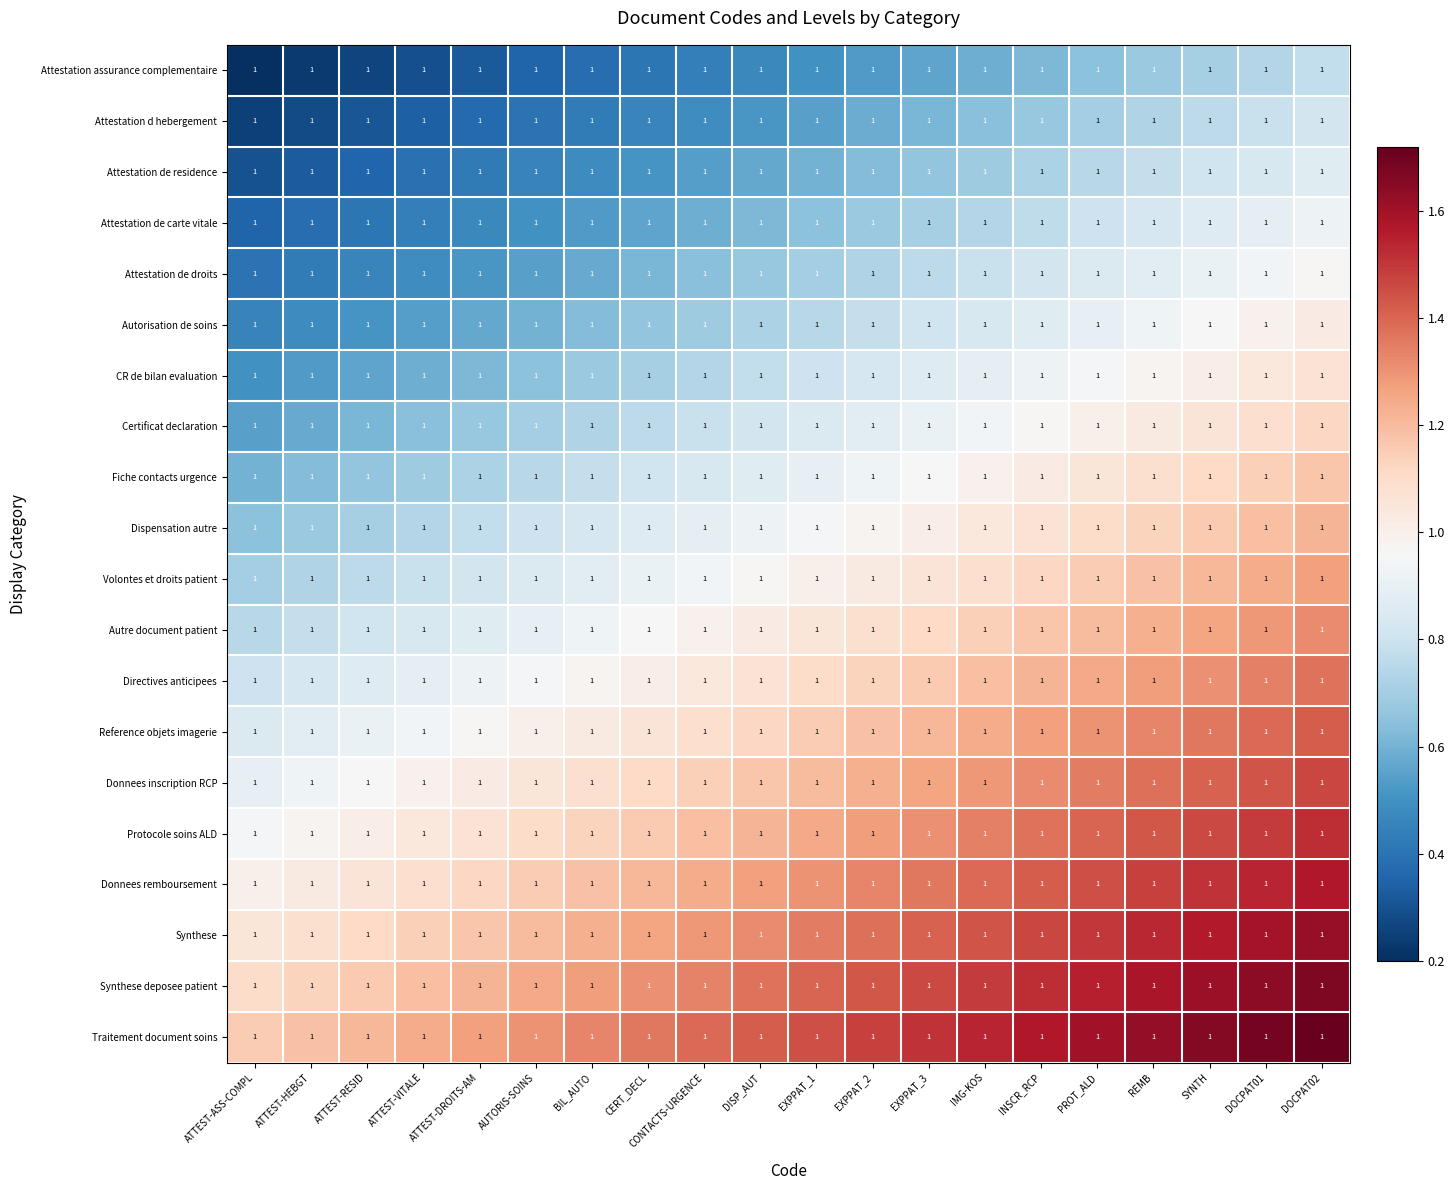

What is the smallest value displayed?

0.2